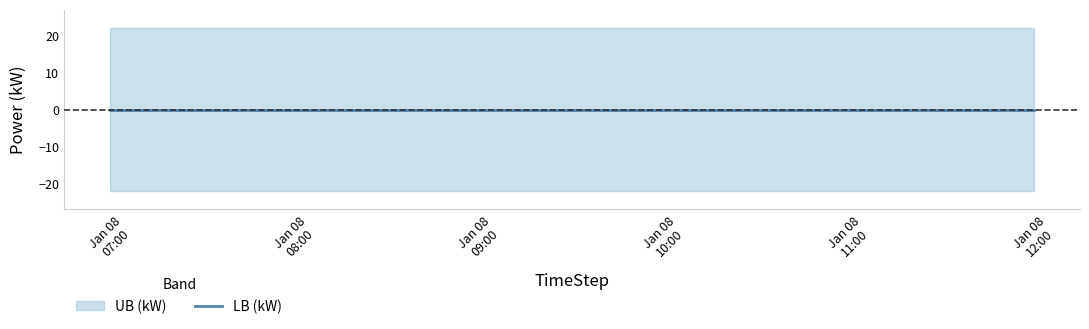

What value does the LB (kW) series have at 2022-01-08 06:59:59?

-22